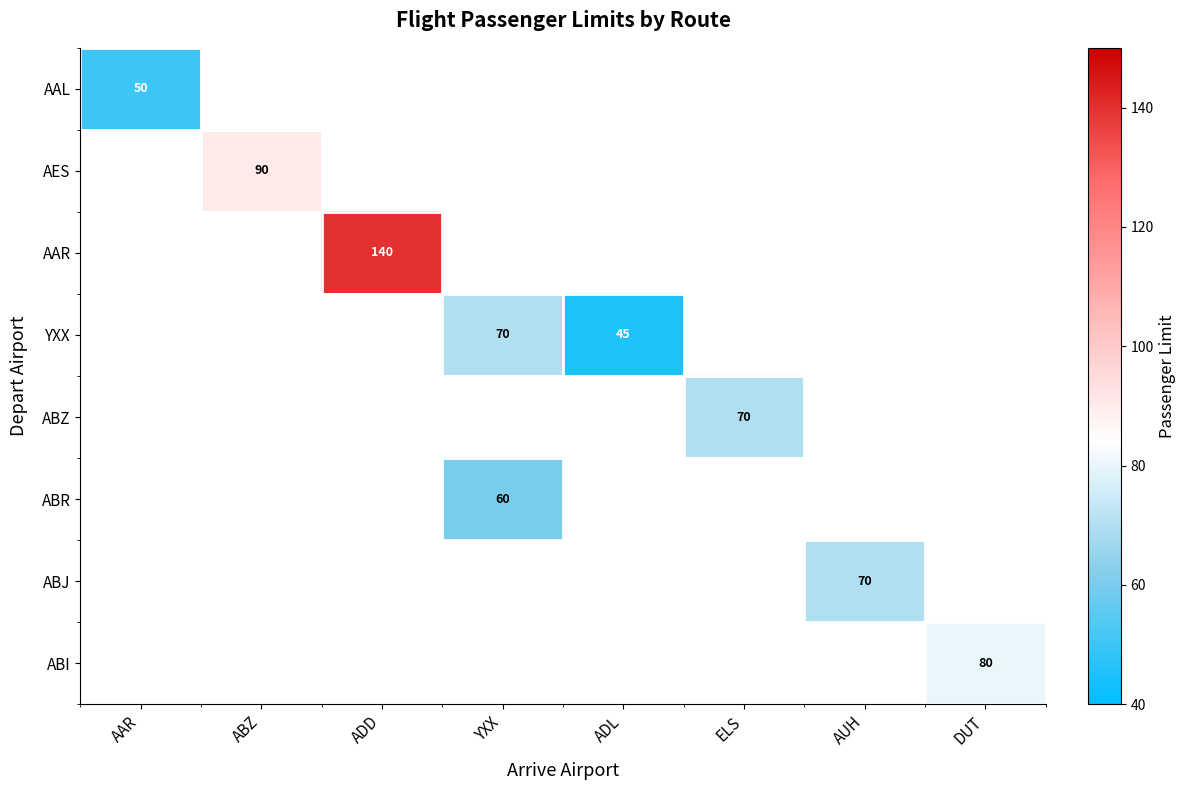

The YXX series shows 21 at YXX. True or false?

False